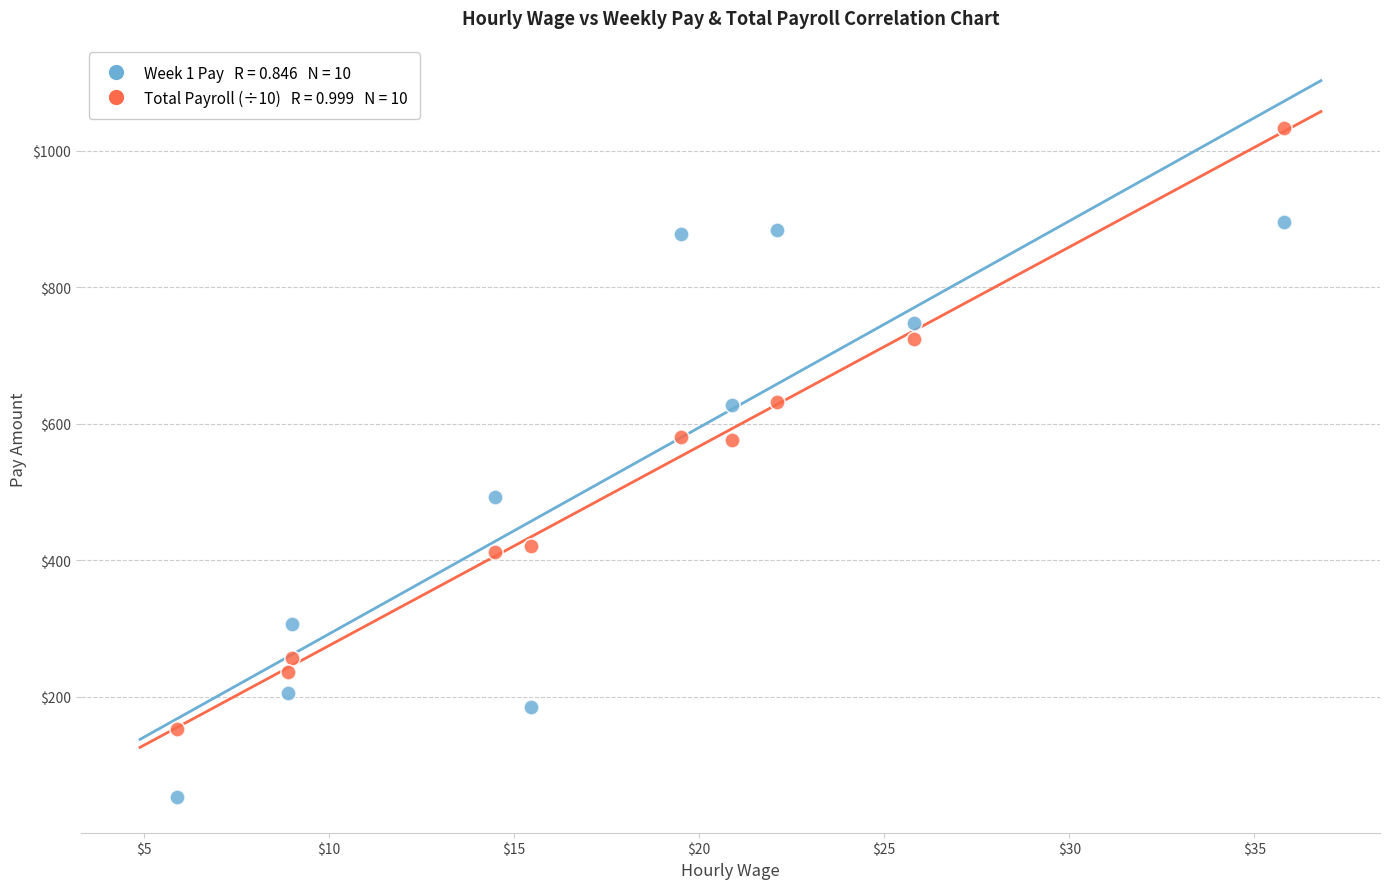

Across all data points, what is the range of Y values (max minus min)?

979.7